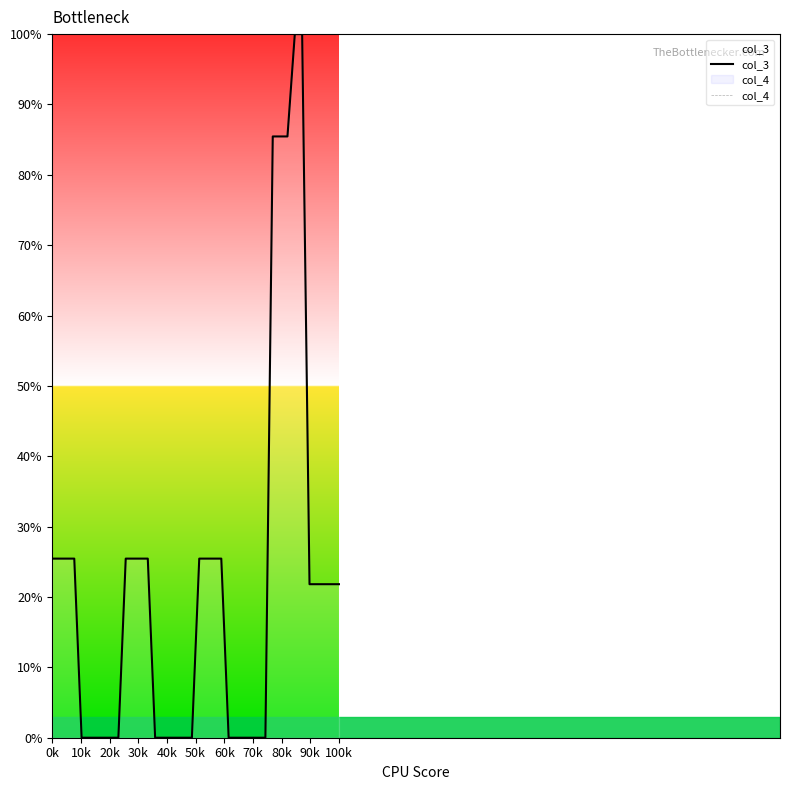

Which series has the largest total across all categories?

col_3